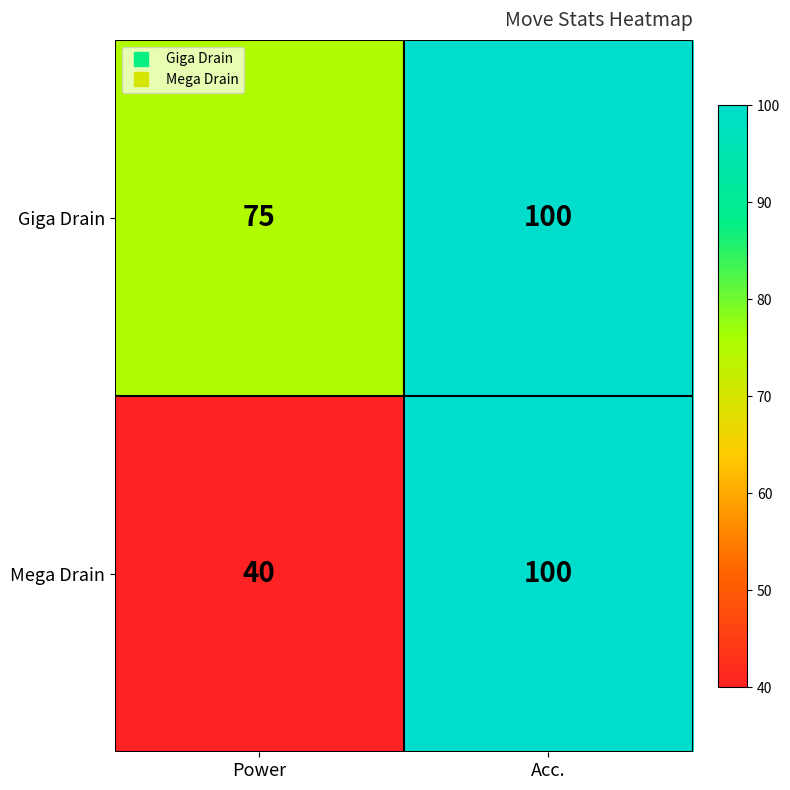

Between Power and Acc., which series saw the biggest shift?

Mega Drain